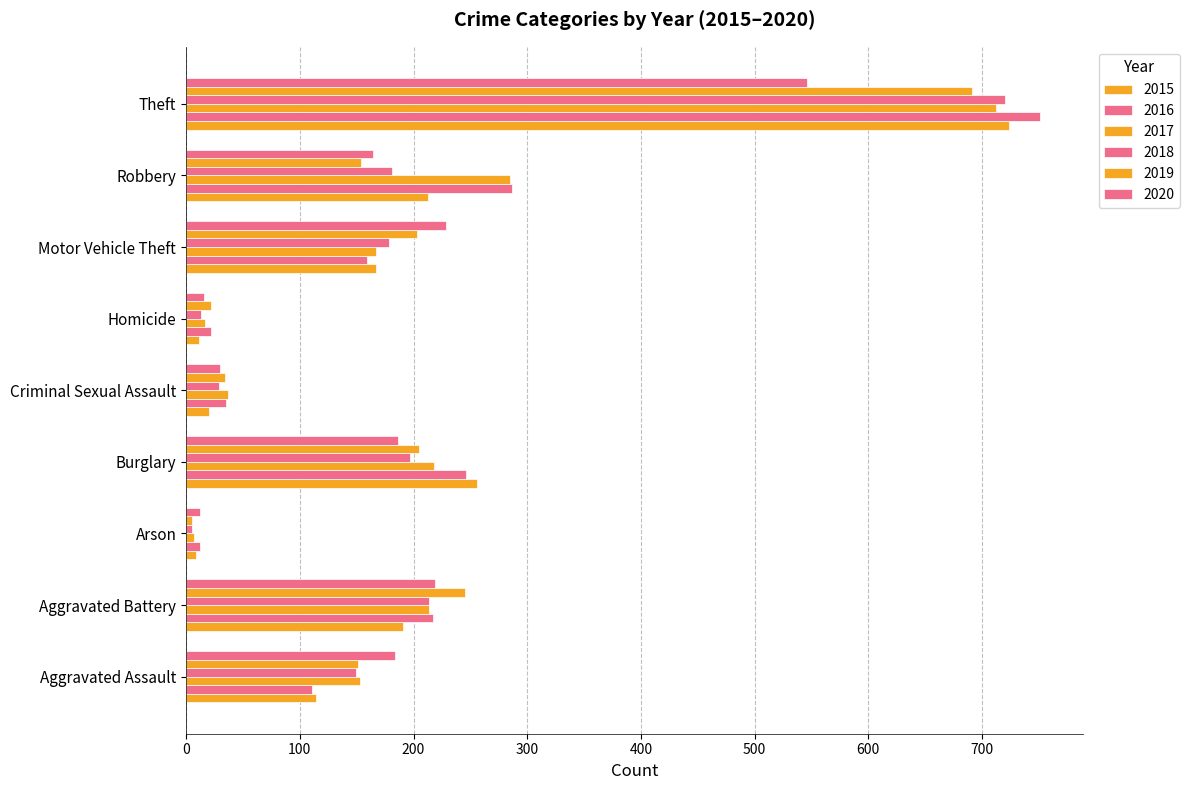

What is the value of the 2017 bar at the 3rd from the left?

7